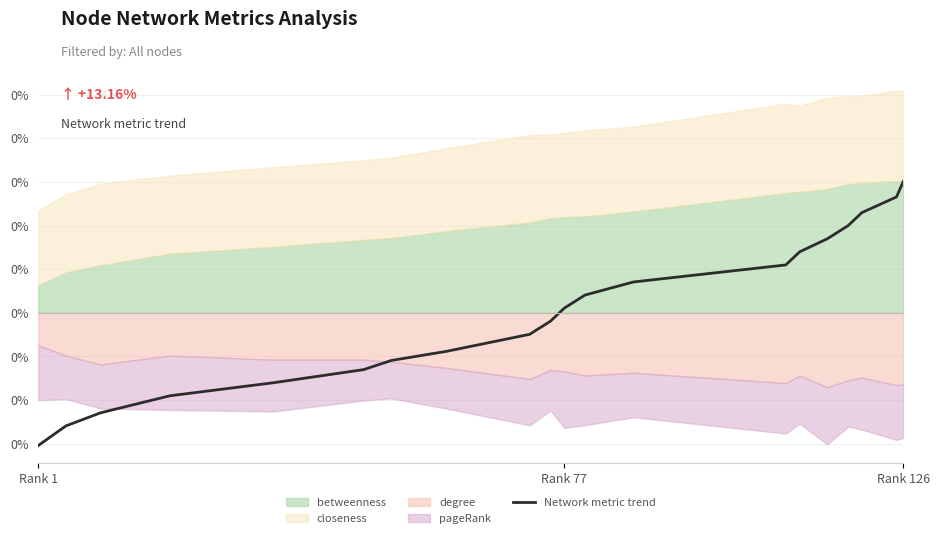

What is the greatest value displayed?

0.3